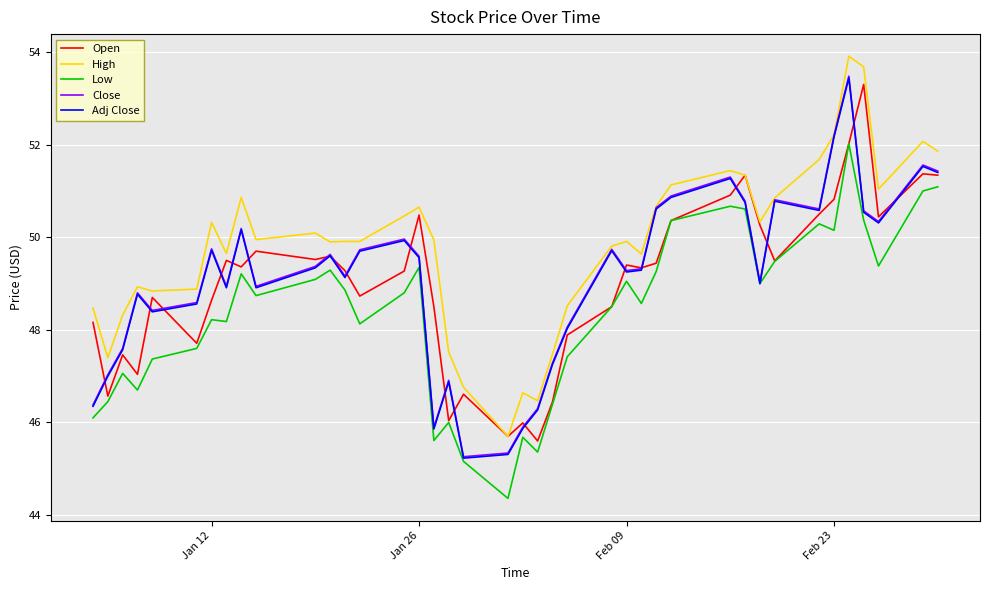

True or false: Low and High cross at least once.

False